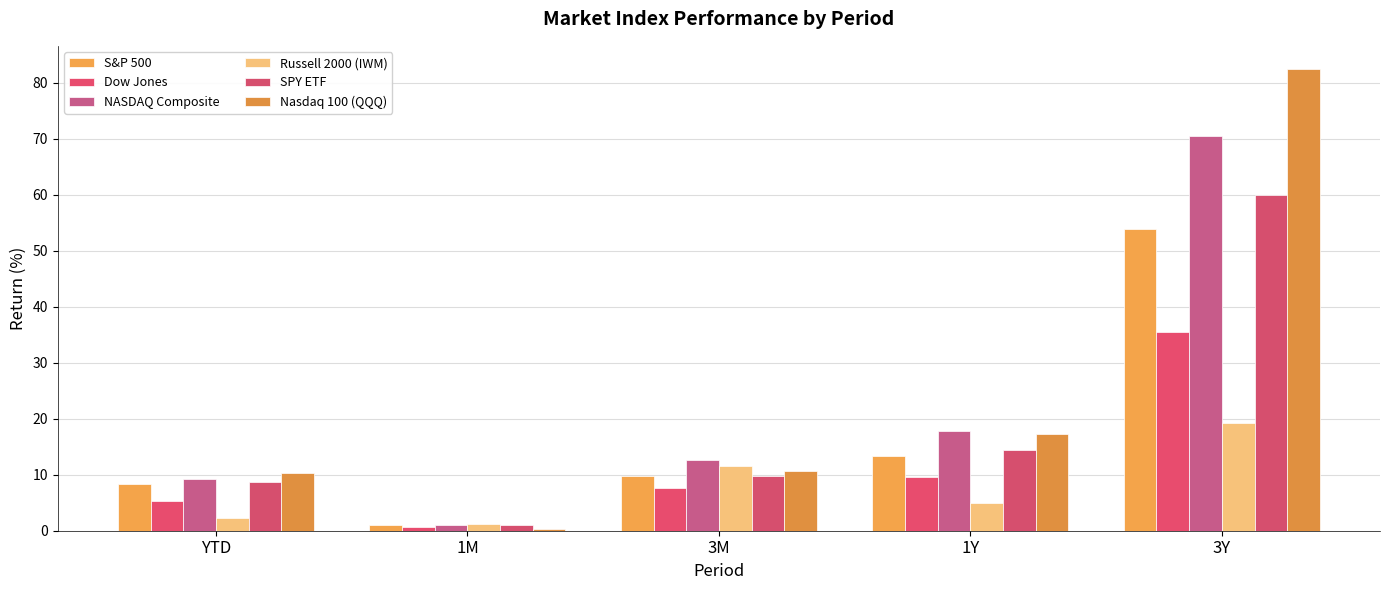

What value does the NASDAQ Composite series have at 1Y?

17.8